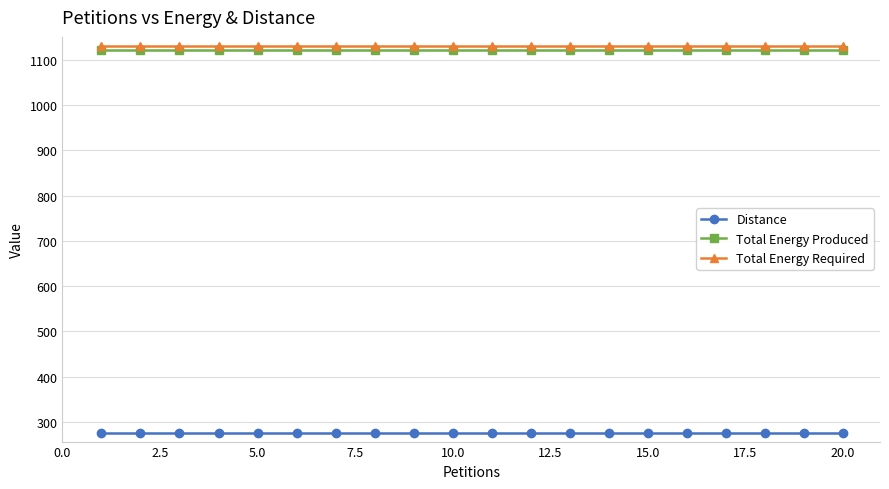

What is the average value of the Total Energy Produced series?

1120